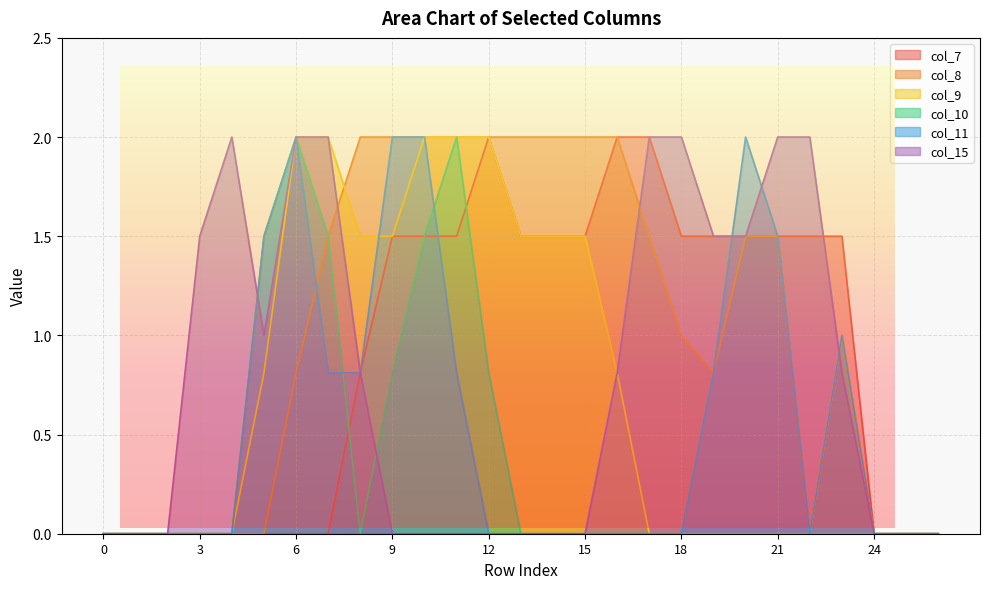

How many data points in col_8 are above 1?

13